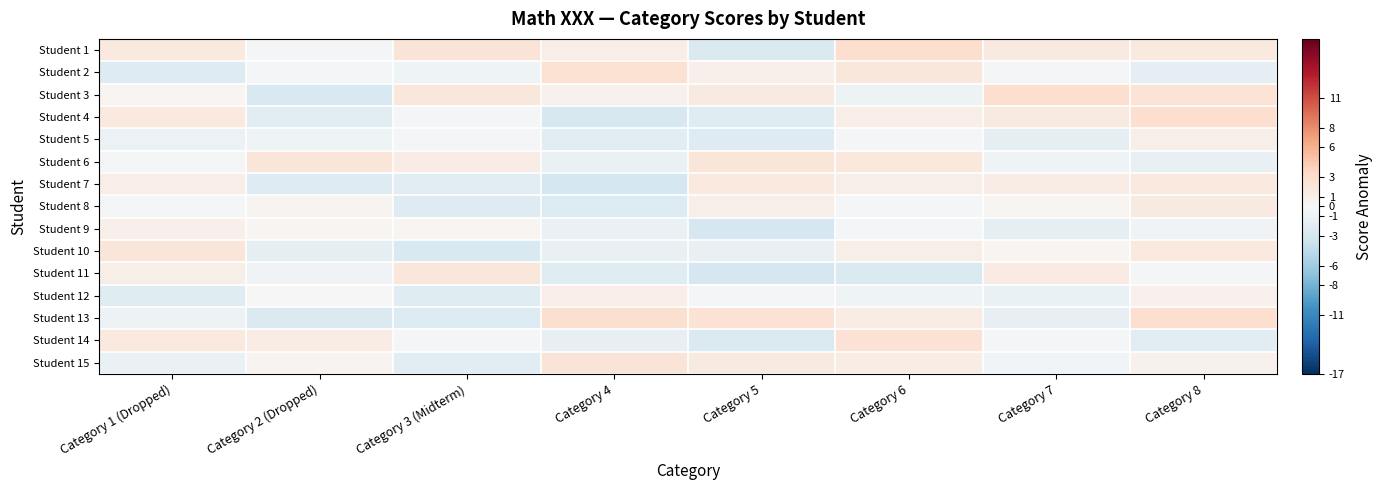

Reading right to left, what are all the values shown in this chart?

row_0: Category 8=1.7	Category 7=1.6	Category 6=2.9	Category 5=-2.4	Category 4=1.2	Category 3 (Midterm)=2.2	Category 2 (Dropped)=-0.4	Category 1 (Dropped)=1.6
row_1: Category 8=-1.6	Category 7=-0.3	Category 6=1.9	Category 5=0.9	Category 4=2.6	Category 3 (Midterm)=-0.8	Category 2 (Dropped)=-0.3	Category 1 (Dropped)=-2.2
row_2: Category 8=2.4	Category 7=2.8	Category 6=-0.9	Category 5=1.5	Category 4=0.8	Category 3 (Midterm)=2.0	Category 2 (Dropped)=-2.6	Category 1 (Dropped)=0.3
row_3: Category 8=2.8	Category 7=1.5	Category 6=1.1	Category 5=-2.1	Category 4=-2.7	Category 3 (Midterm)=-0.2	Category 2 (Dropped)=-1.8	Category 1 (Dropped)=1.7
row_4: Category 8=1.0	Category 7=-1.6	Category 6=-0.1	Category 5=-2.2	Category 4=-1.9	Category 3 (Midterm)=-0.2	Category 2 (Dropped)=-0.8	Category 1 (Dropped)=-1.0
row_5: Category 8=-1.3	Category 7=-0.7	Category 6=1.8	Category 5=2.0	Category 4=-1.1	Category 3 (Midterm)=1.2	Category 2 (Dropped)=2.0	Category 1 (Dropped)=-0.4
row_6: Category 8=1.7	Category 7=1.2	Category 6=1.0	Category 5=1.7	Category 4=-3.0	Category 3 (Midterm)=-1.8	Category 2 (Dropped)=-2.2	Category 1 (Dropped)=1.1
row_7: Category 8=1.6	Category 7=0.4	Category 6=-0.2	Category 5=1.0	Category 4=-2.3	Category 3 (Midterm)=-2.2	Category 2 (Dropped)=0.4	Category 1 (Dropped)=-0.2
row_8: Category 8=-0.5	Category 7=-1.7	Category 6=-0.4	Category 5=-2.8	Category 4=-1.2	Category 3 (Midterm)=0.4	Category 2 (Dropped)=0.3	Category 1 (Dropped)=0.8
row_9: Category 8=1.7	Category 7=0.3	Category 6=1.0	Category 5=-1.2	Category 4=-1.3	Category 3 (Midterm)=-2.7	Category 2 (Dropped)=-1.6	Category 1 (Dropped)=2.1
row_10: Category 8=-0.2	Category 7=1.3	Category 6=-2.5	Category 5=-2.9	Category 4=-2.0	Category 3 (Midterm)=1.9	Category 2 (Dropped)=-0.6	Category 1 (Dropped)=1.0
row_11: Category 8=0.8	Category 7=-1.2	Category 6=-0.7	Category 5=-0.3	Category 4=1.2	Category 3 (Midterm)=-2.1	Category 2 (Dropped)=0.0	Category 1 (Dropped)=-2.0
row_12: Category 8=2.8	Category 7=-1.4	Category 6=1.2	Category 5=2.5	Category 4=2.8	Category 3 (Midterm)=-2.3	Category 2 (Dropped)=-2.5	Category 1 (Dropped)=-0.8
row_13: Category 8=-1.8	Category 7=-0.3	Category 6=2.4	Category 5=-2.4	Category 4=-1.4	Category 3 (Midterm)=-0.3	Category 2 (Dropped)=1.3	Category 1 (Dropped)=1.7
row_14: Category 8=0.8	Category 7=-0.4	Category 6=1.3	Category 5=1.6	Category 4=2.1	Category 3 (Midterm)=-1.9	Category 2 (Dropped)=0.5	Category 1 (Dropped)=-1.2